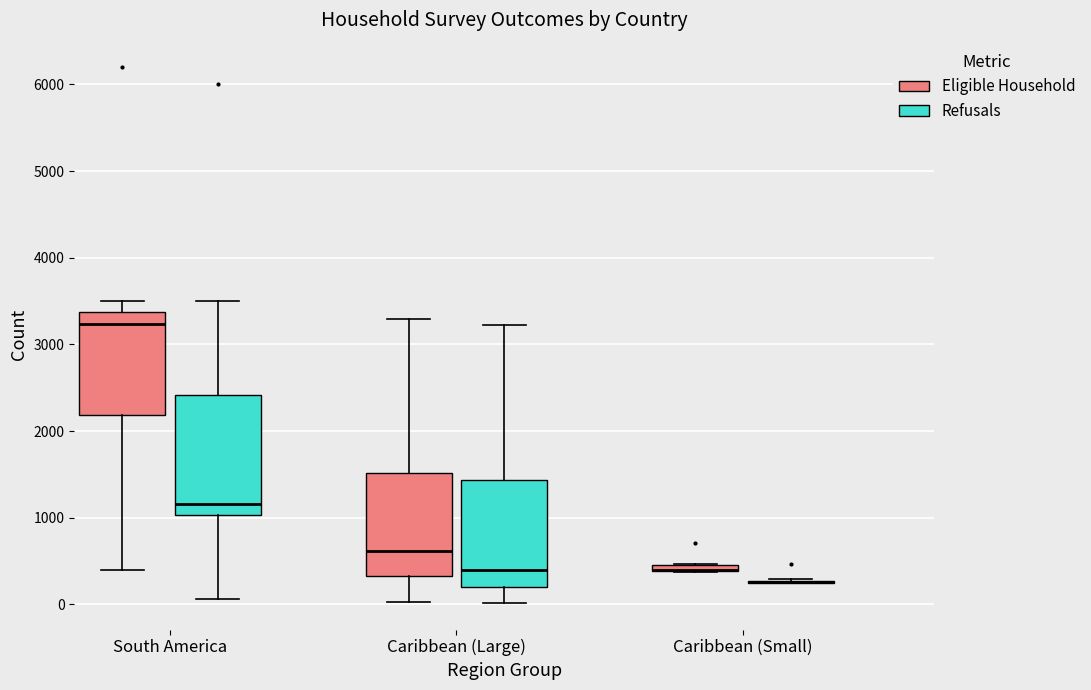

Which box is the tallest, from its lower edge to its upper edge?

South America (Refusals)